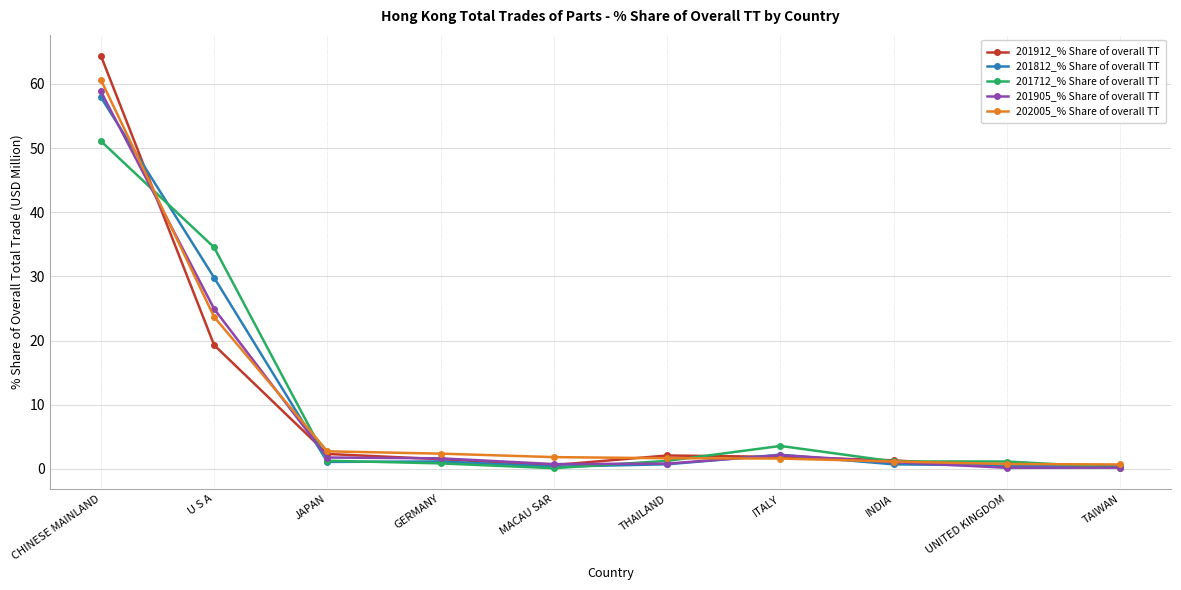

What is the maximum value shown in the chart?

64.4